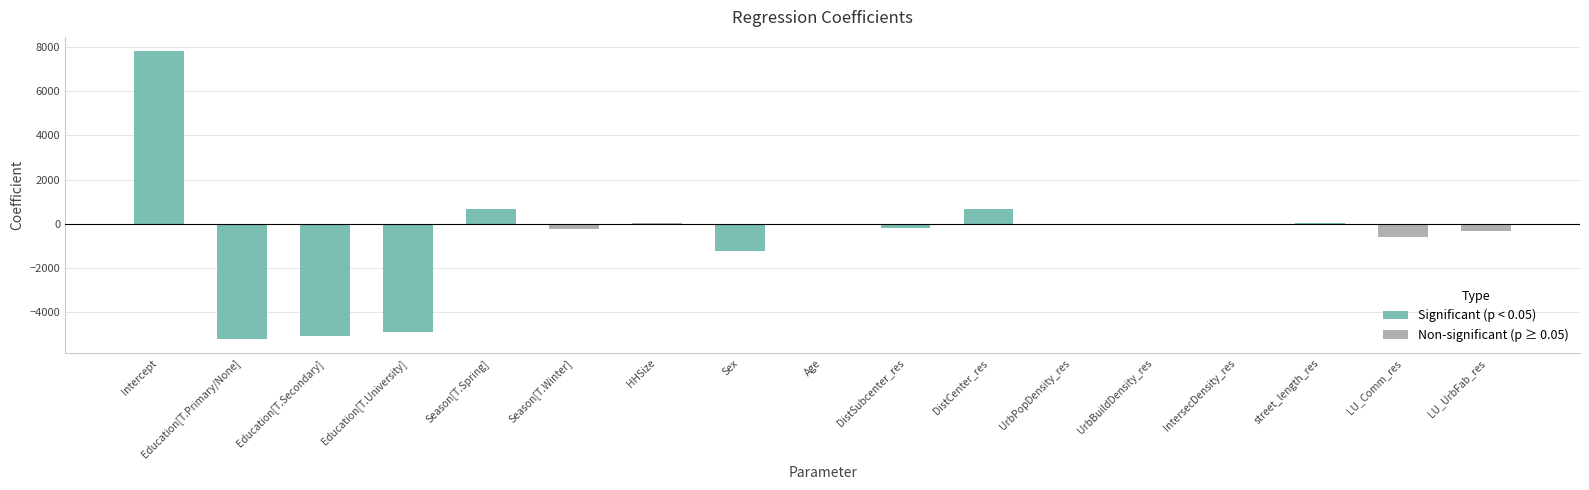

True or false: the data shows 672.9 at Season[T.Spring].

True